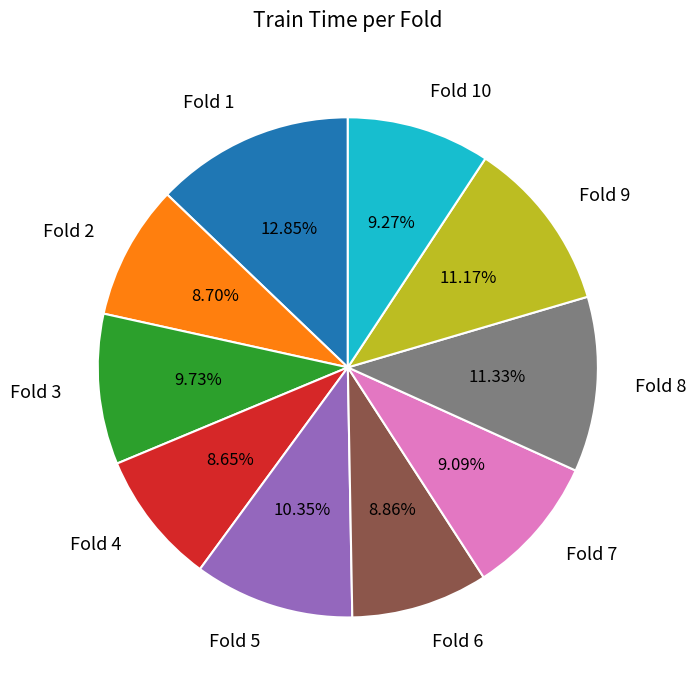

What percentage is the Fold 3 slice, to the nearest percent?

10%